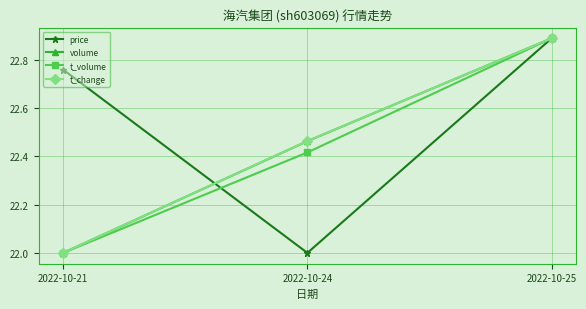

Which category has the highest value across all series?

2022-10-25